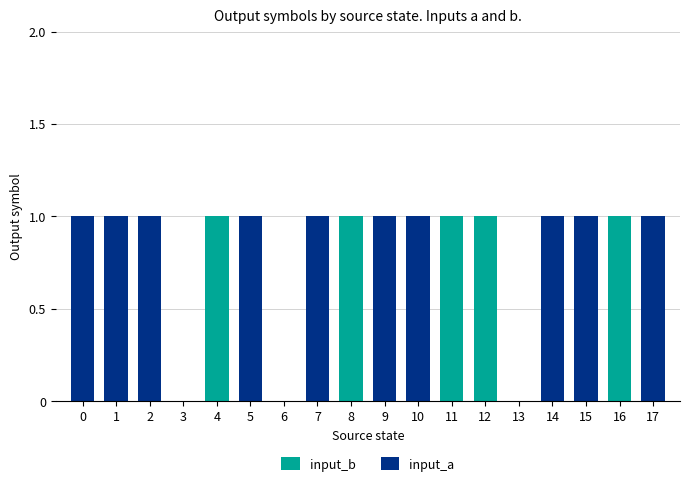

Reading left to right, transcribe all the data shown in this chart.

input_b: 1	1	0	0	1	1	0	0	1	1	0	1	1	0	0	1	1	0
input_a: 1	1	1	0	0	1	0	1	0	1	1	0	0	0	1	1	0	1